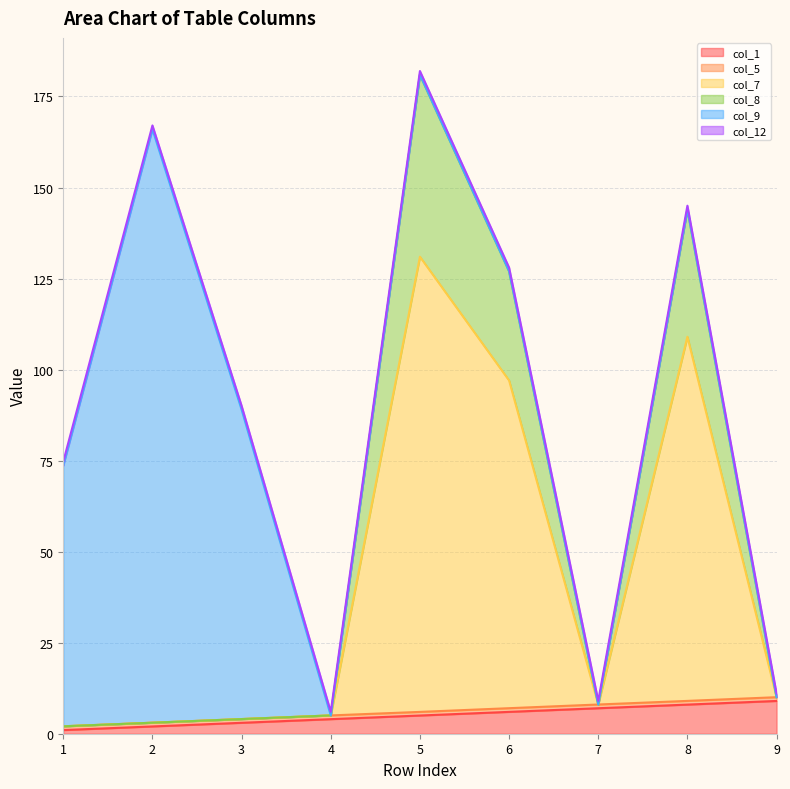

Which series has the largest total across all categories?

col_7